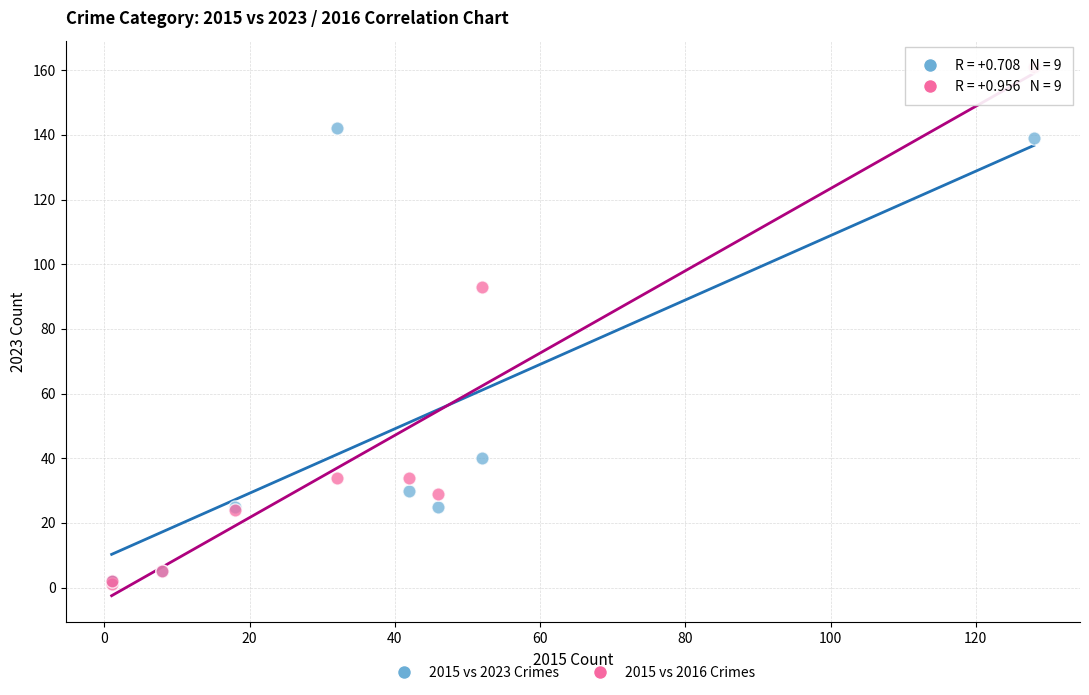

Across all series, what Y value is closest to 81?

93